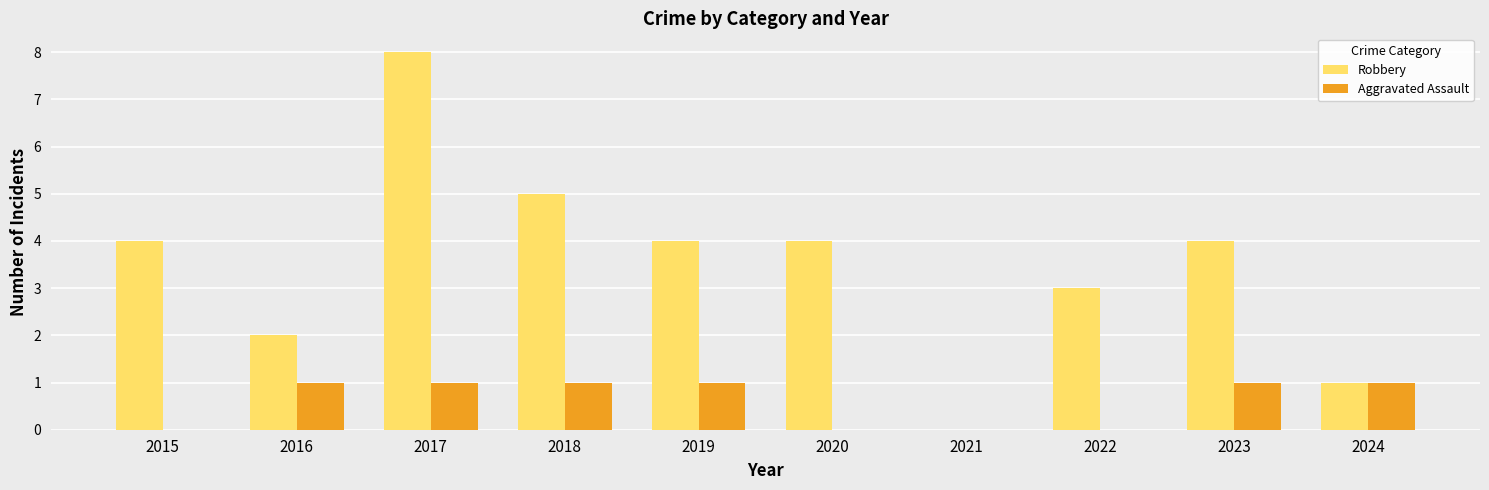

Does the chart contain stacked bars?

No